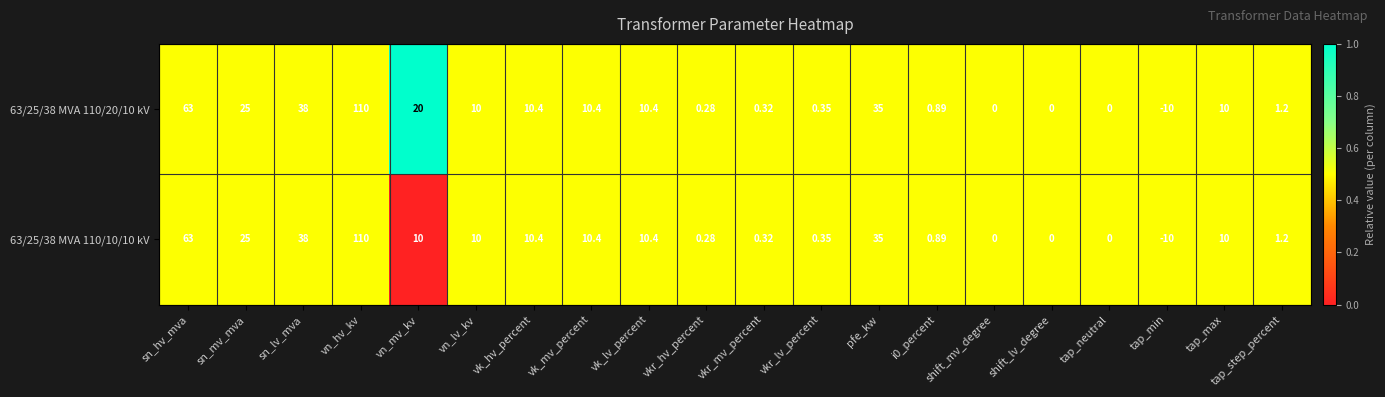

Is the value of 63/25/38 MVA 110/20/10 kV at vkr_hv_percent greater than the value of 63/25/38 MVA 110/10/10 kV at shift_lv_degree?

Yes